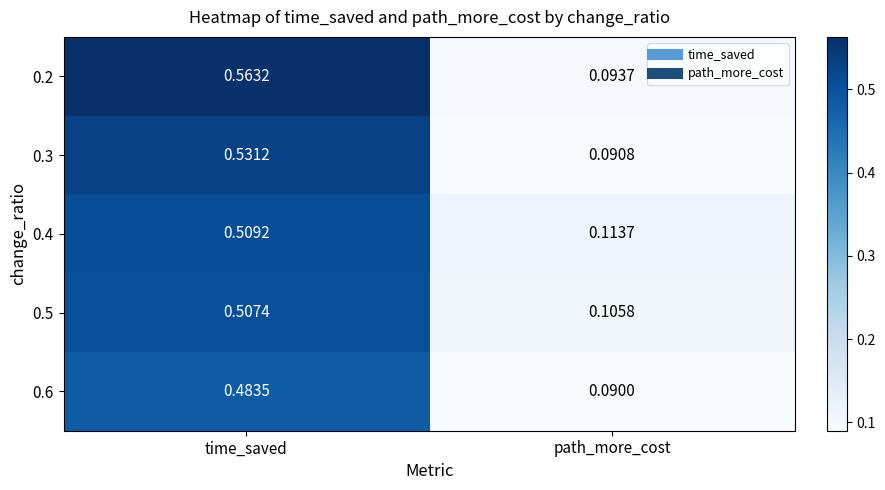

List the labels in order of 0.4 value, smallest first.

path_more_cost, time_saved